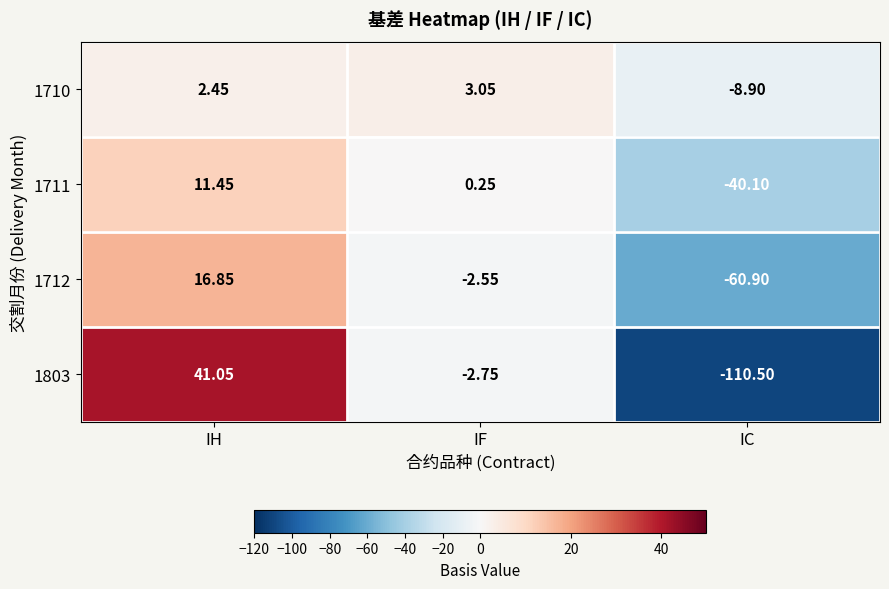

At which category is the sum across all series the highest?

IH